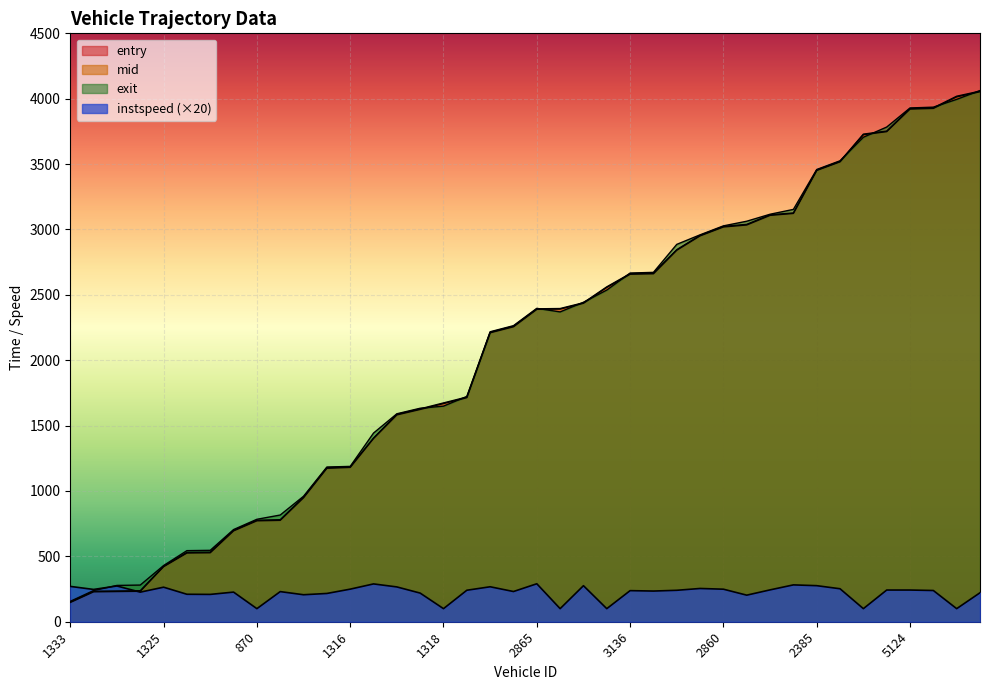

At 3328, list the series in order from smallest to largest.

instspeed, entry, mid, exit